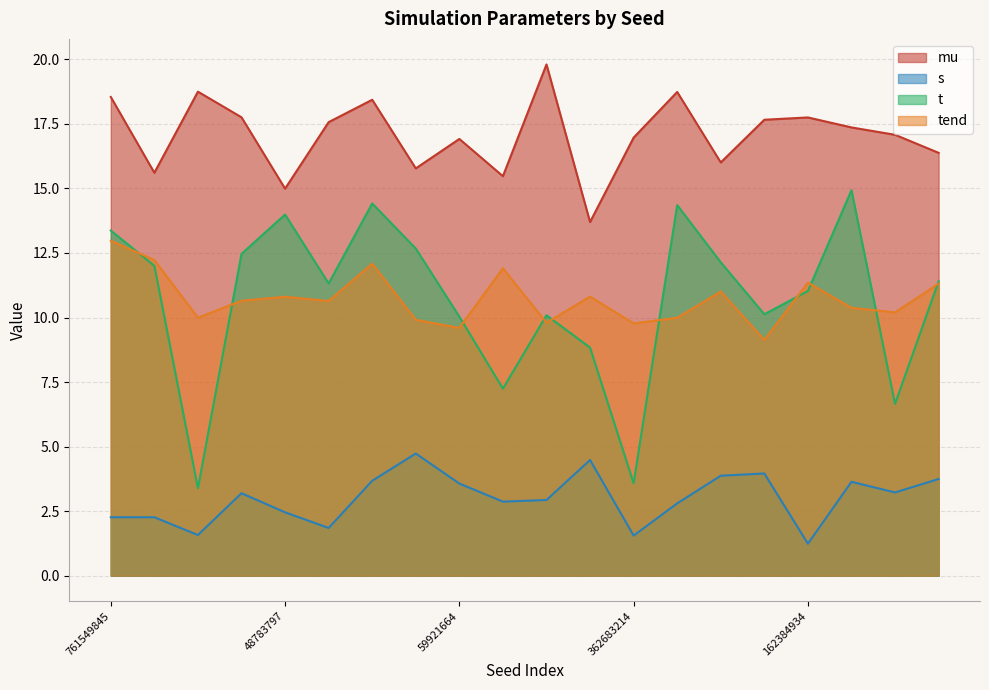

Which category has the highest value in the tend series?

761549845